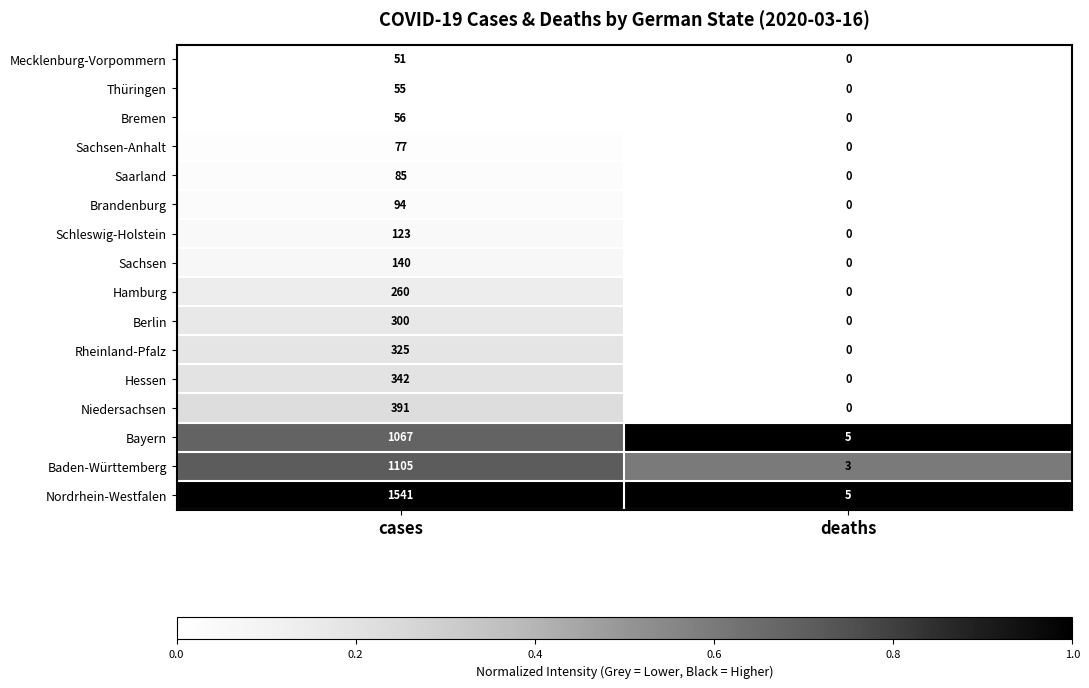

How many data points does each series have?

2